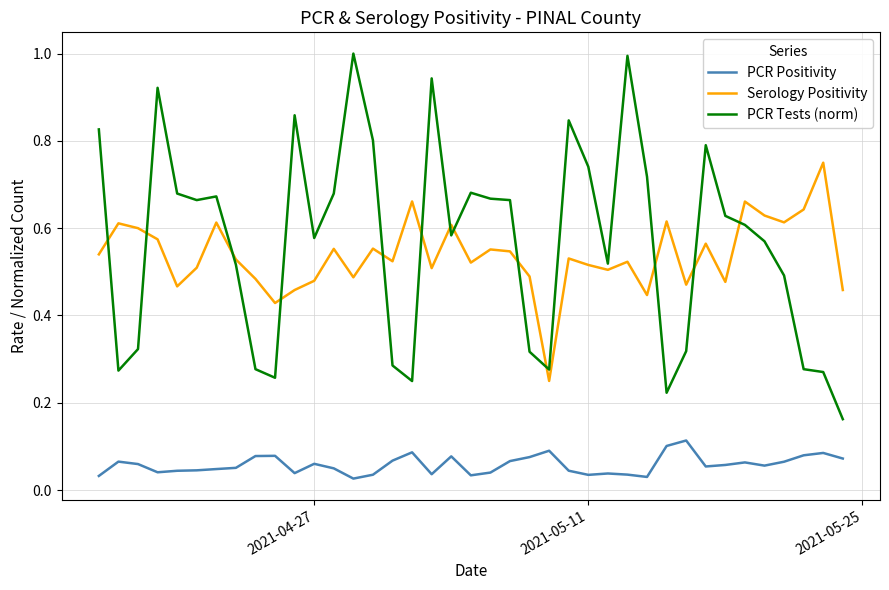

List the series in order of their peak value, highest first.

PCR Tests (norm), Serology Positivity, PCR Positivity